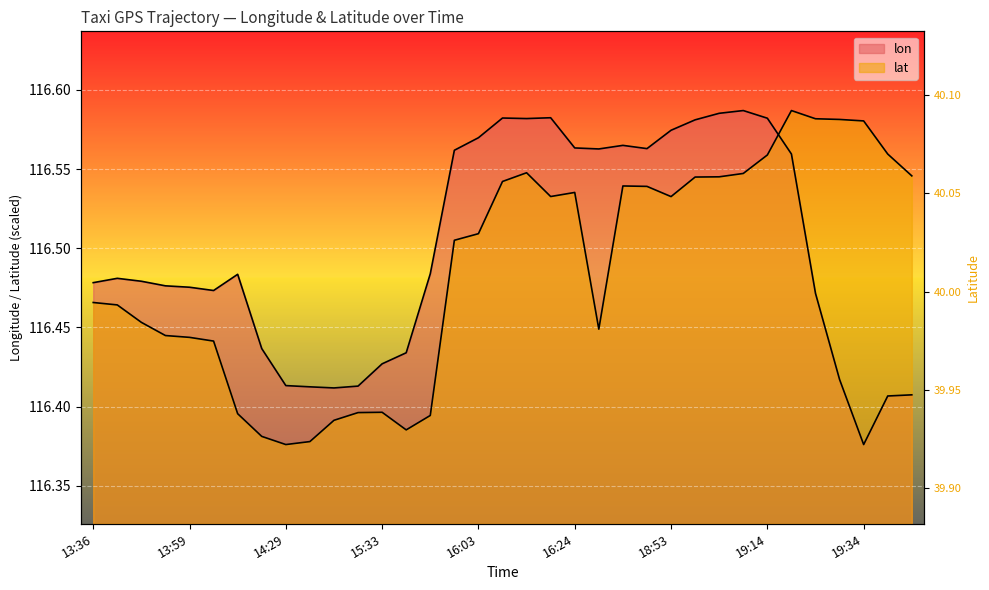

What position from the right is 14:34?

26